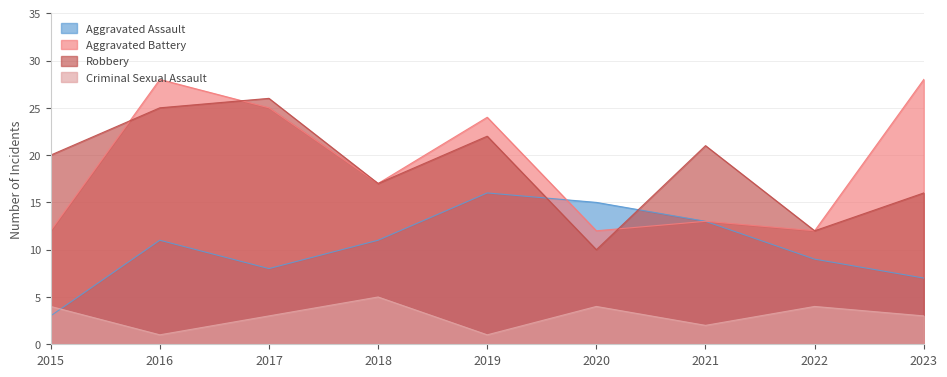

Reading left to right, what are all the values shown in this chart?

Aggravated Assault: 2015=3	2016=11	2017=8	2018=11	2019=16	2020=15	2021=13	2022=9	2023=7
Aggravated Battery: 2015=12	2016=28	2017=25	2018=17	2019=24	2020=12	2021=13	2022=12	2023=28
Robbery: 2015=20	2016=25	2017=26	2018=17	2019=22	2020=10	2021=21	2022=12	2023=16
Criminal Sexual Assault: 2015=4	2016=1	2017=3	2018=5	2019=1	2020=4	2021=2	2022=4	2023=3